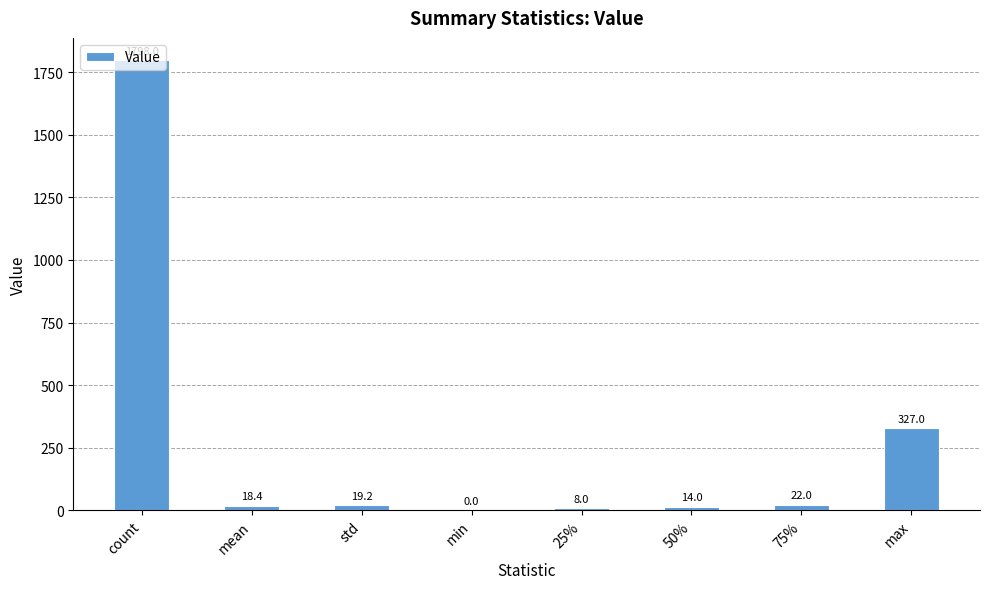

Which category has the highest value across all series?

count